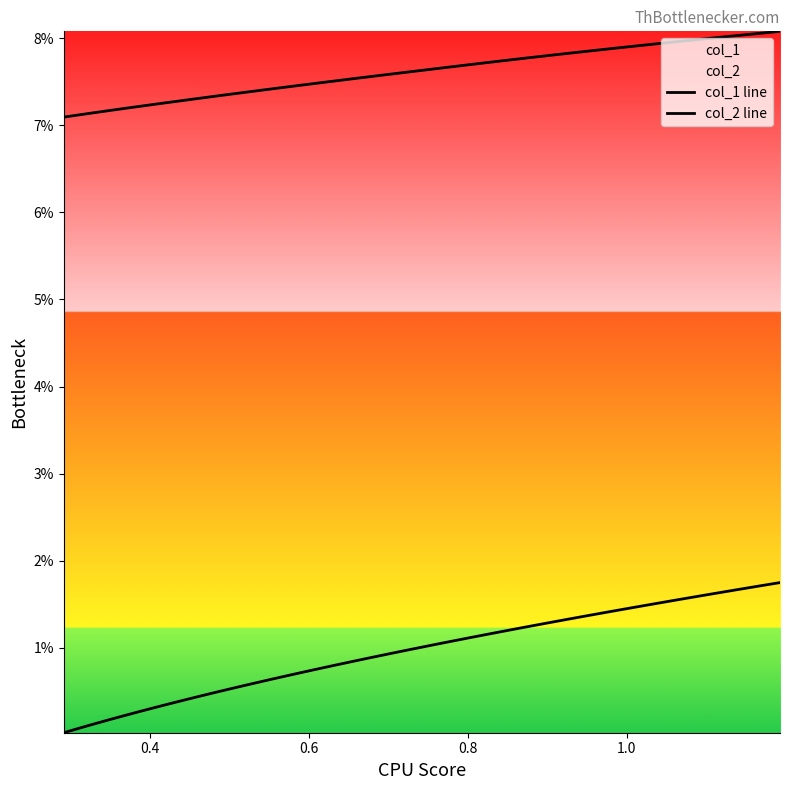

Which series has the widest spread of values?

col_1 line